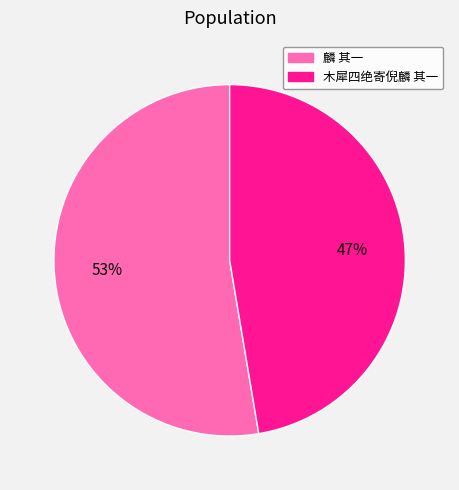

Is there any slice that represents more than half of the pie?

Yes